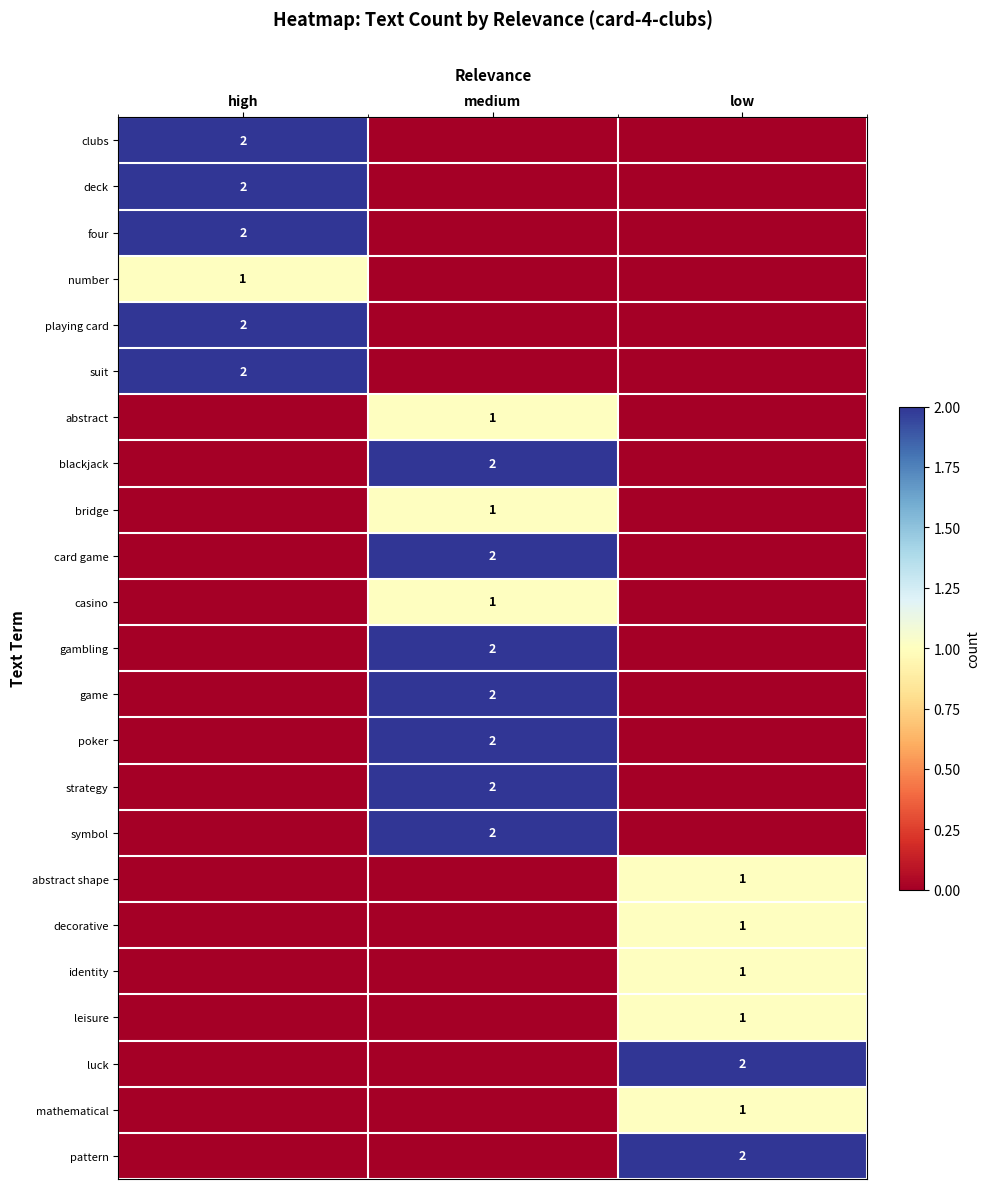

What is the total value across all series at low?

9